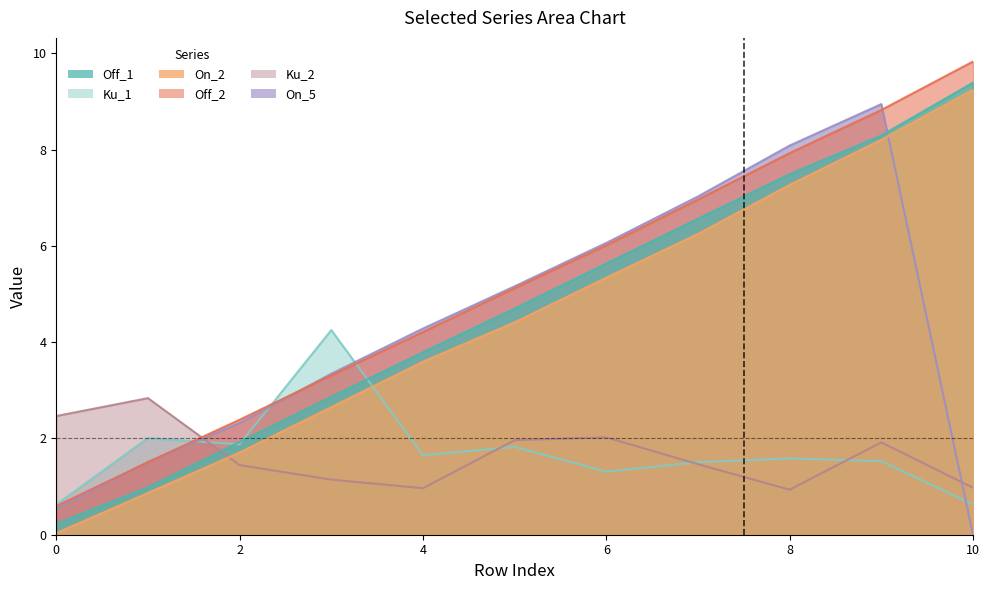

How many interior local peaks does the On_5 series have?

1